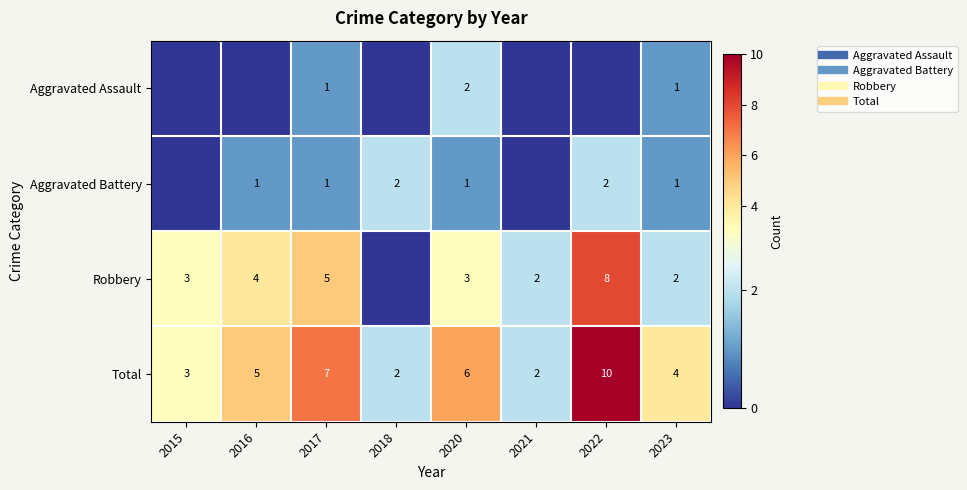

What is the approximate value of Robbery at 2020?

3